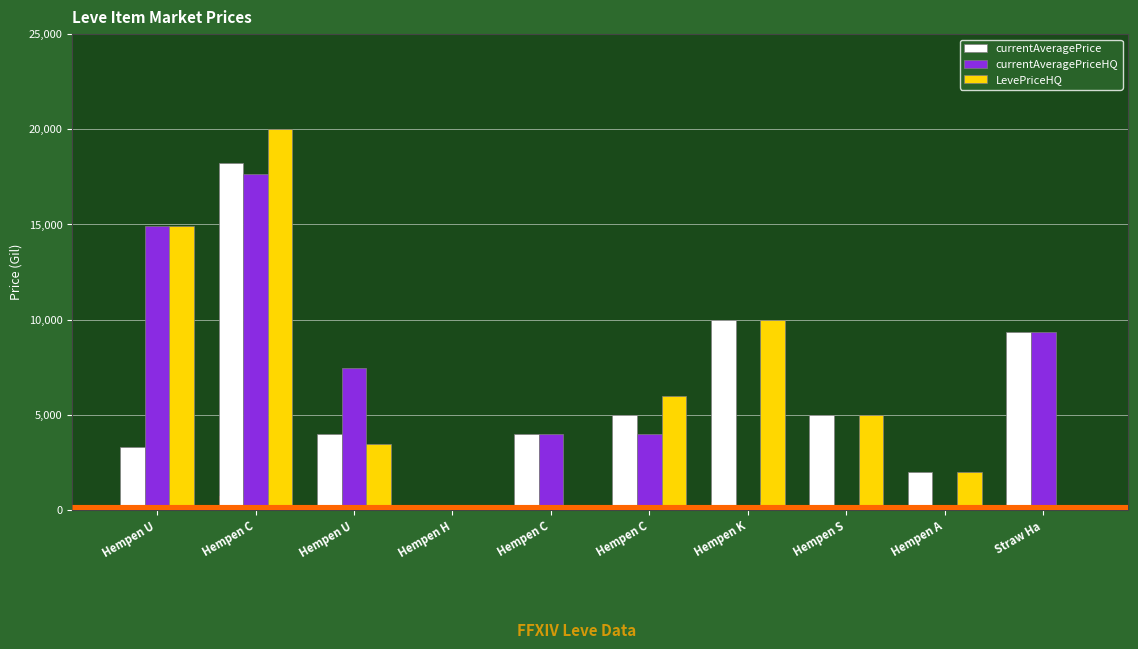

Is the value of currentAveragePrice at Hempen U greater than the value of currentAveragePriceHQ at Hempen U?

No